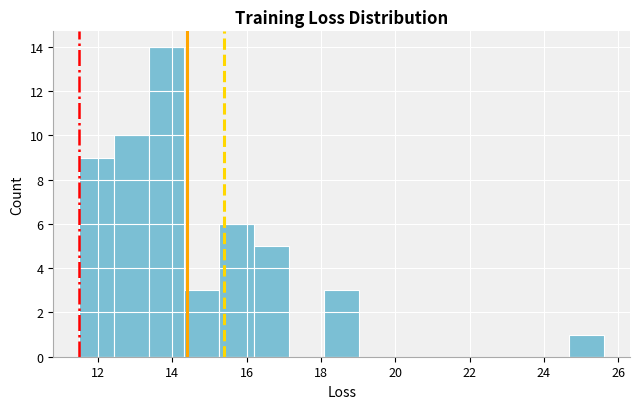

Reading left to right, transcribe this chart: for each bar, give the range it covers on the x-axis and its height. Neither the bar edges nor the heights are printed on the chart, so give them approximately, as read against the axes.

11.6 to 12.4: 9
12.4 to 13.4: 10
13.4 to 14.4: 14
14.4 to 15.2: 3
15.2 to 16.2: 6
16.2 to 17.2: 5
17.2 to 18.0: 0
18.0 to 19.0: 3
19.0 to 20.0: 0
20.0 to 21.0: 0
21.0 to 21.8: 0
21.8 to 22.8: 0
22.8 to 23.8: 0
23.8 to 24.6: 0
24.6 to 25.6: 1